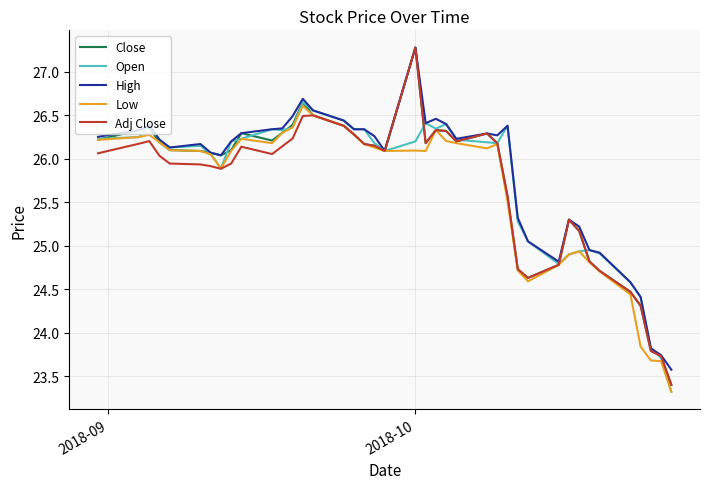

Rank the series by their average value, from highest to lowest.

High, Open, Close, Adj Close, Low